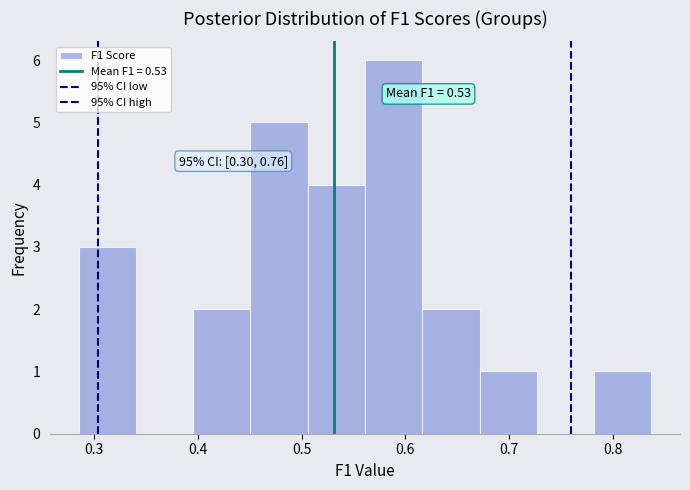

Which range on the x-axis has the tallest bar?

0.56 to 0.62